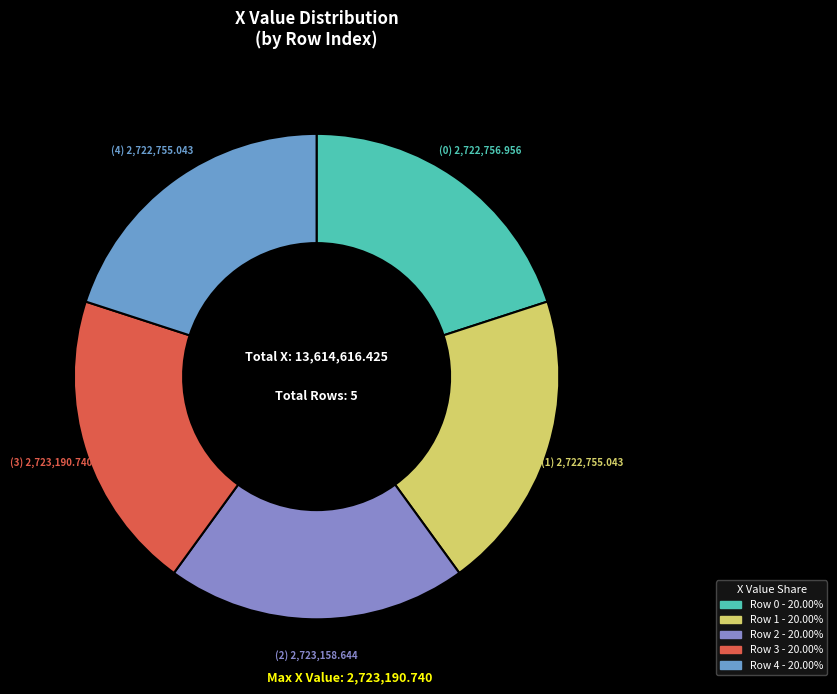

How many slices are in this pie chart?

5